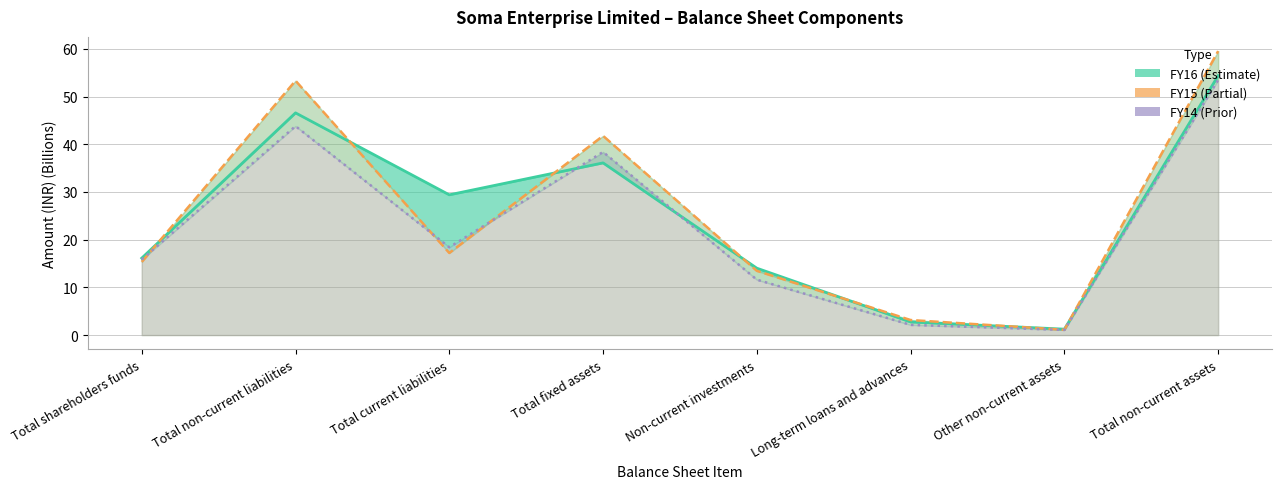

Reading left to right, extract all data points from this chart.

FY16: Total shareholders funds=16.1	Total non-current liabilities=46.6	Total current liabilities=29.4	Total fixed assets=36.1	Non-current investments=14.0	Long-term loans and advances=2.7	Other non-current assets=1.2	Total non-current assets=54.4
FY15: Total shareholders funds=15.3	Total non-current liabilities=53.3	Total current liabilities=17.2	Total fixed assets=41.8	Non-current investments=13.5	Long-term loans and advances=3.2	Other non-current assets=1.1	Total non-current assets=59.5
FY14: Total shareholders funds=15.8	Total non-current liabilities=43.8	Total current liabilities=18.4	Total fixed assets=38.4	Non-current investments=11.6	Long-term loans and advances=2.1	Other non-current assets=1.1	Total non-current assets=53.5